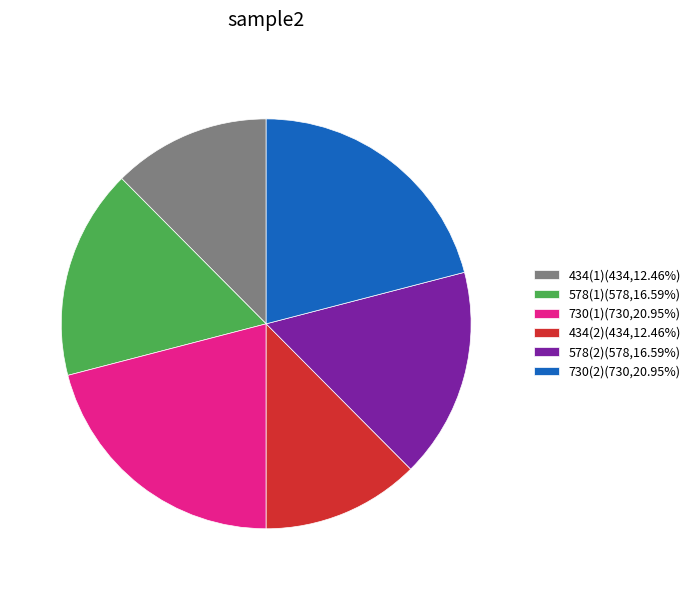

Is 578(2)(578,16.59%) the majority of the pie?

No